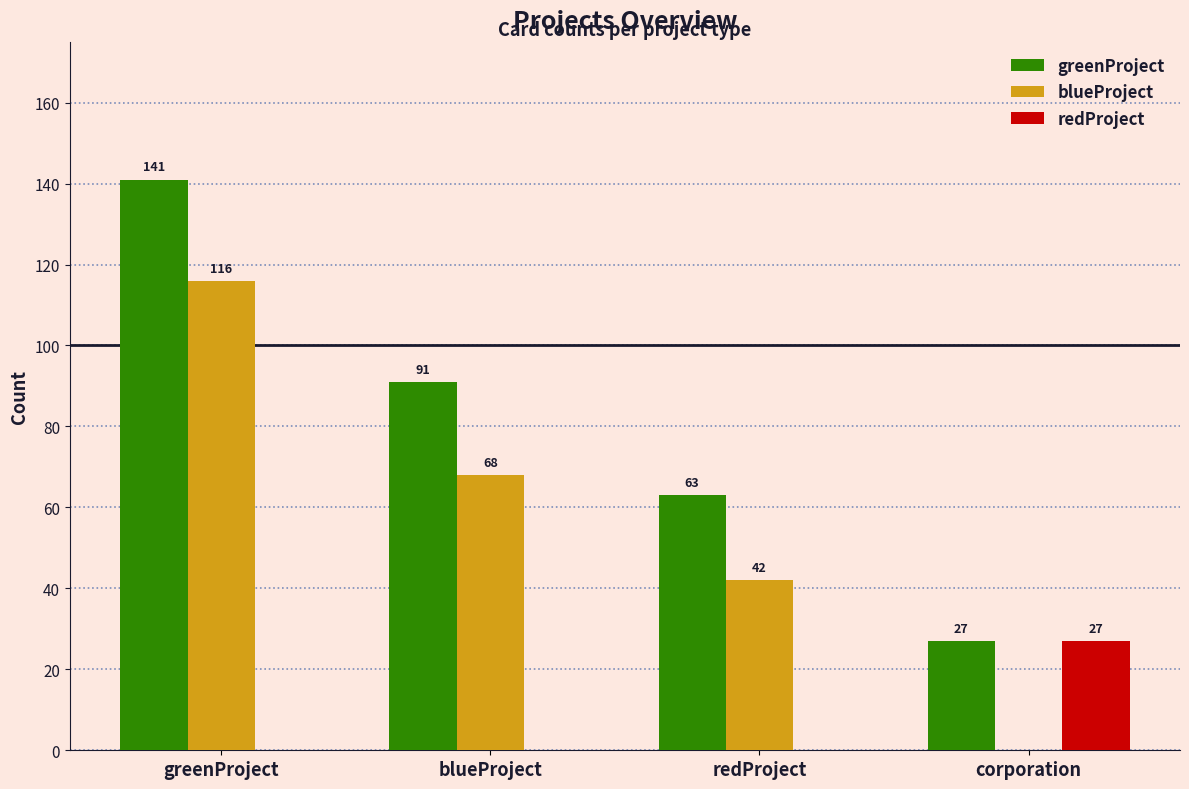

Is the value of greenProject at blueProject greater than the value of redProject at redProject?

Yes